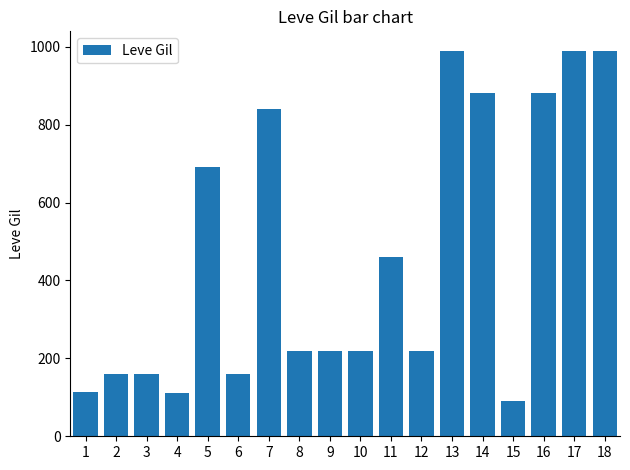

What is the approximate value at 7?

840